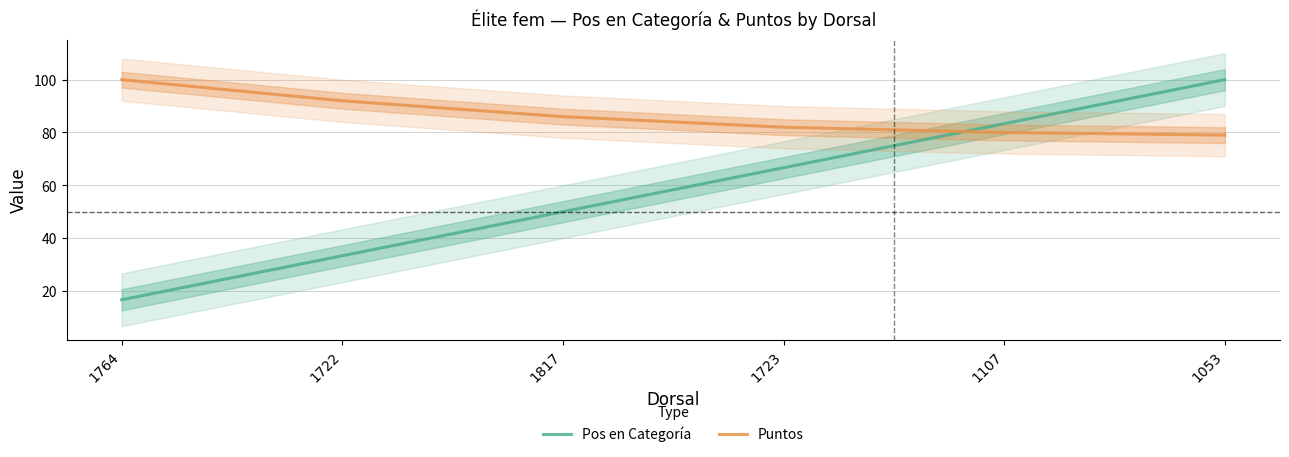

Reading left to right, list all the values displayed in this chart.

Pos en Categoría: 1764=16.7	1722=33.3	1817=50.0	1723=66.7	1107=83.3	1053=100.0
Puntos: 1764=100.0	1722=92.0	1817=86.0	1723=82.0	1107=80.0	1053=79.0